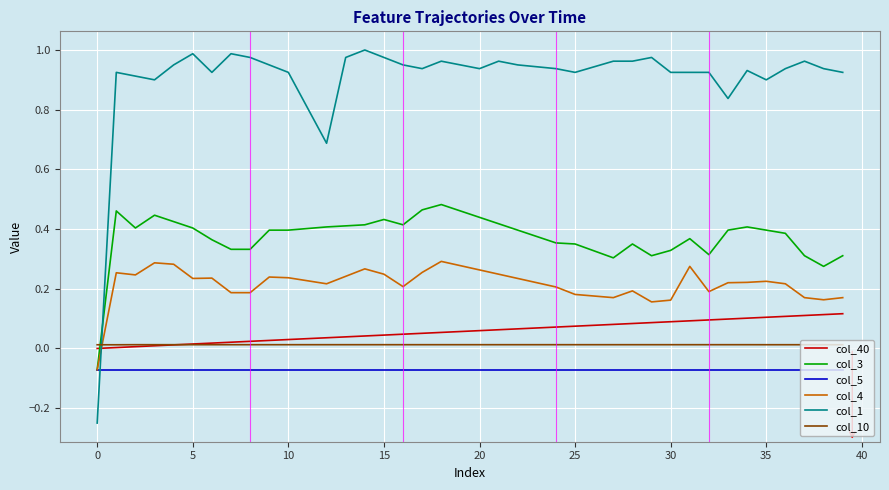

Which series ends up on top after the final intersection of col_10 and col_40?

col_40